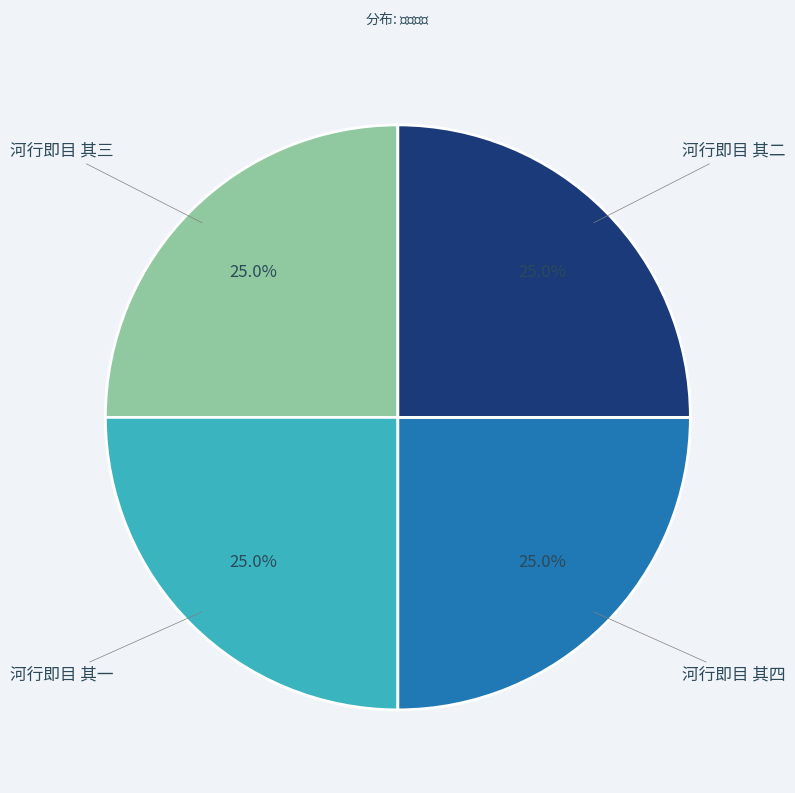

What percentage is the 河行即目 其一 slice, to the nearest percent?

25%